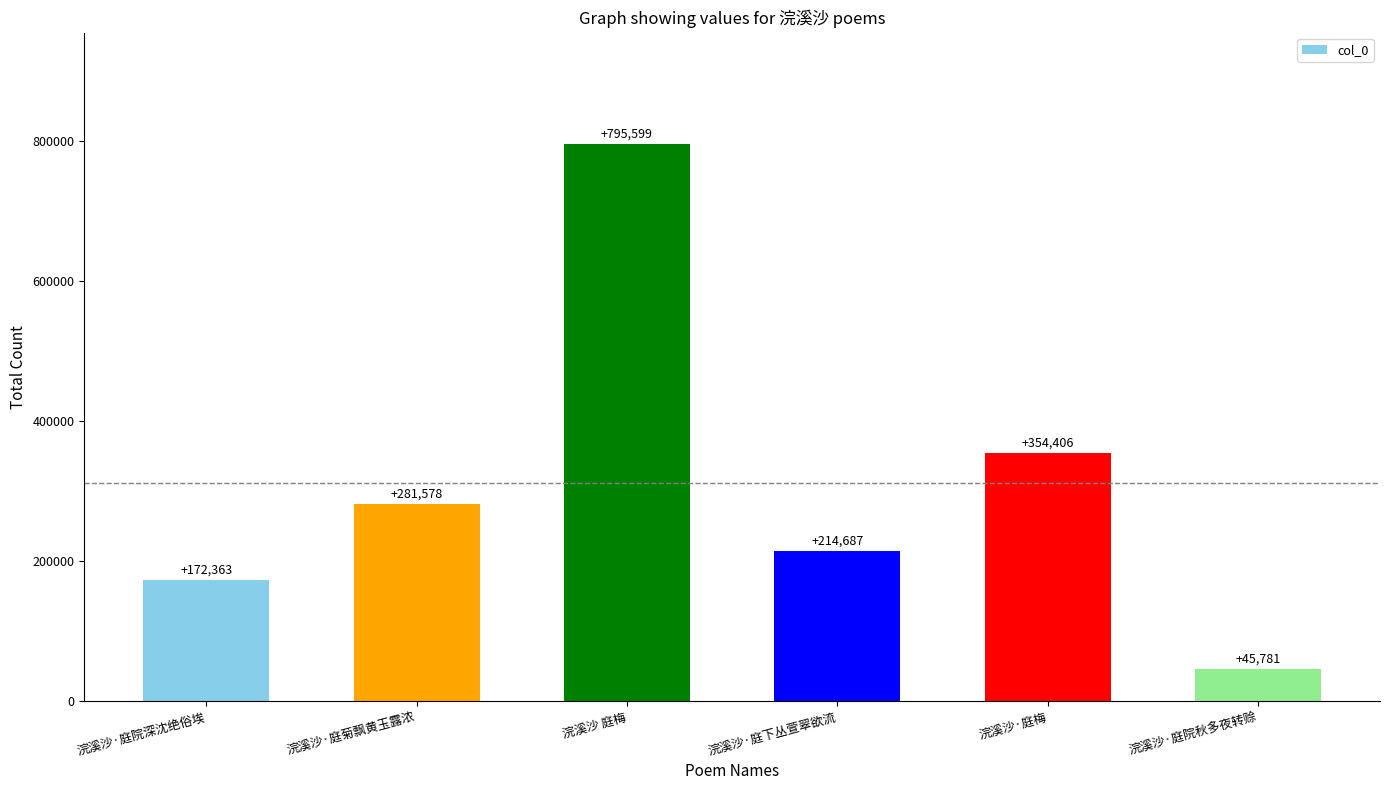

Are the bars grouped side by side (vs. stacked)?

No